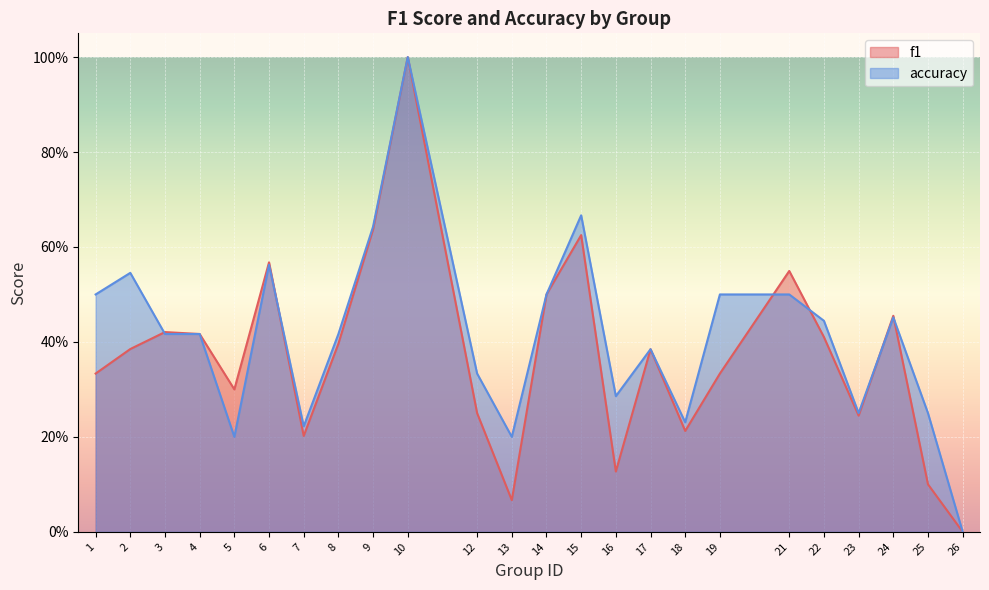

What is the greatest value displayed?

1.0